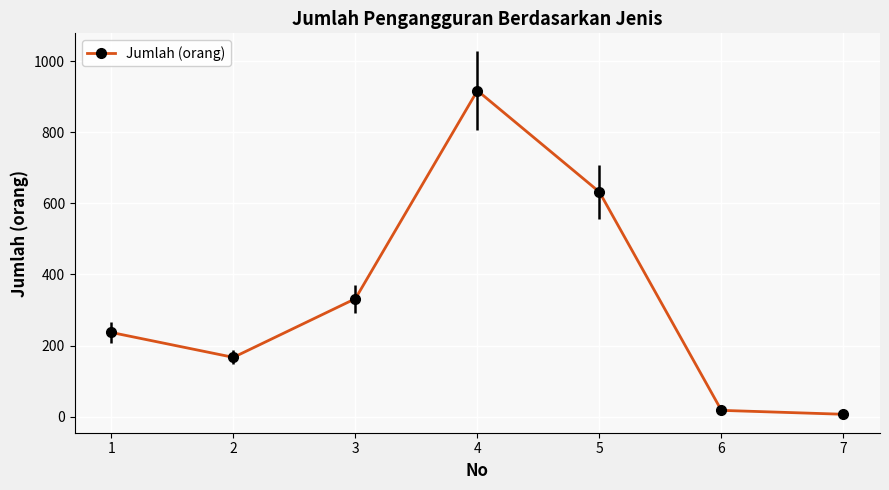

The value at 3 is 332. True or false?

True